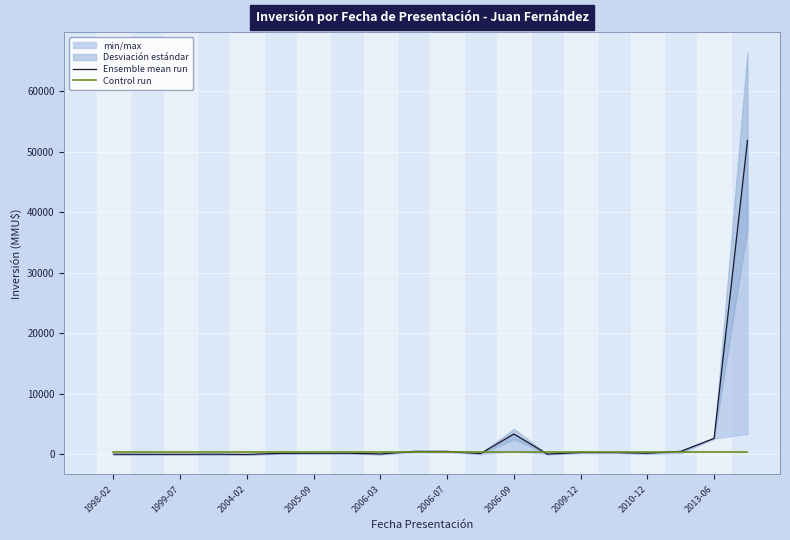

How many series are shown in this chart?

2